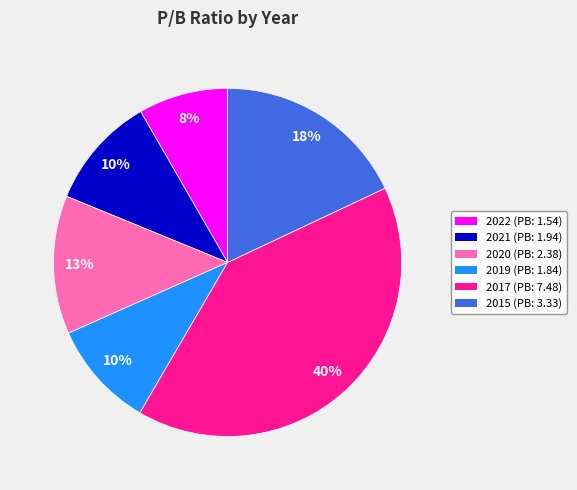

Is there a majority slice in this chart?

No